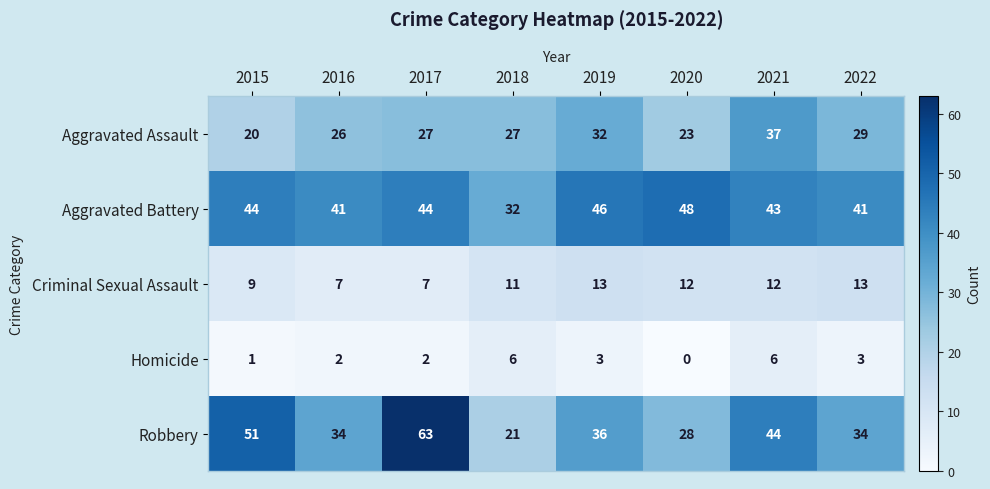

True or false: Aggravated Assault has a value of 38 at 2022.

False